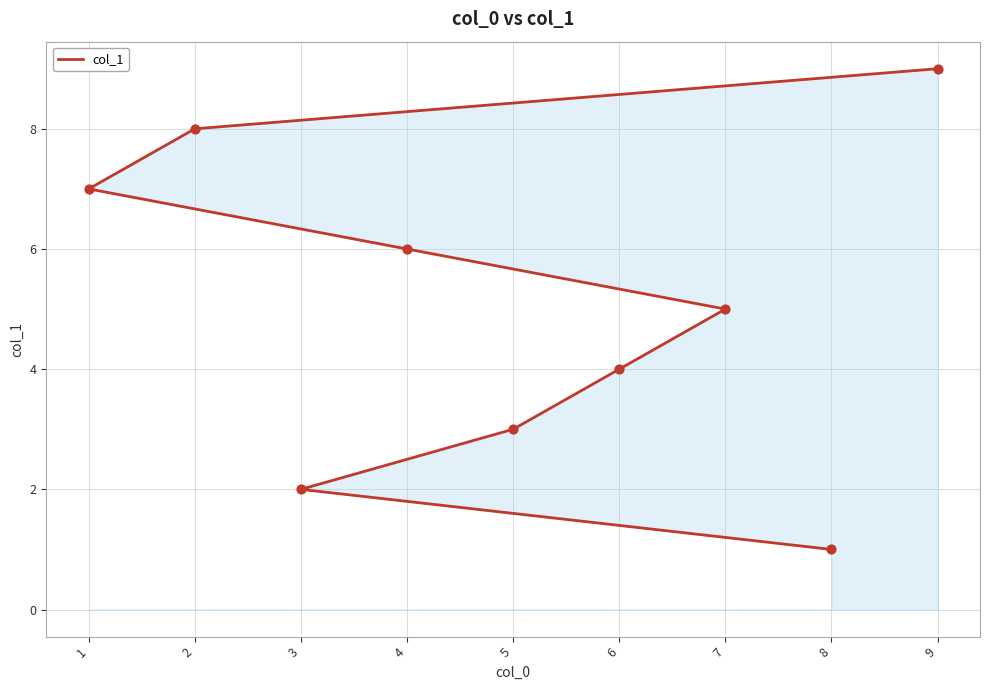

Which has a higher value, 9 or 5?

9